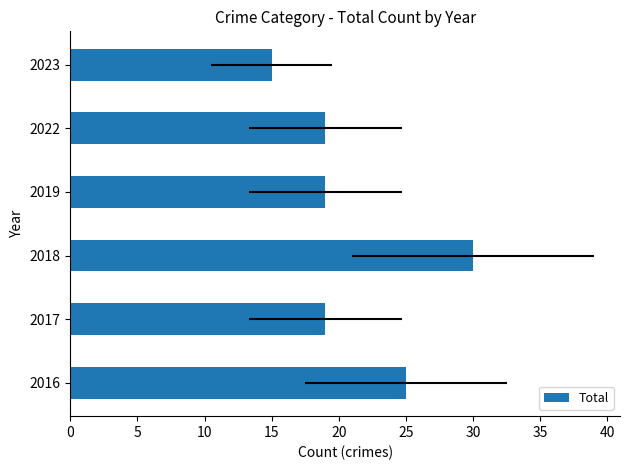

What is the value of the 5th bar from the left?

19